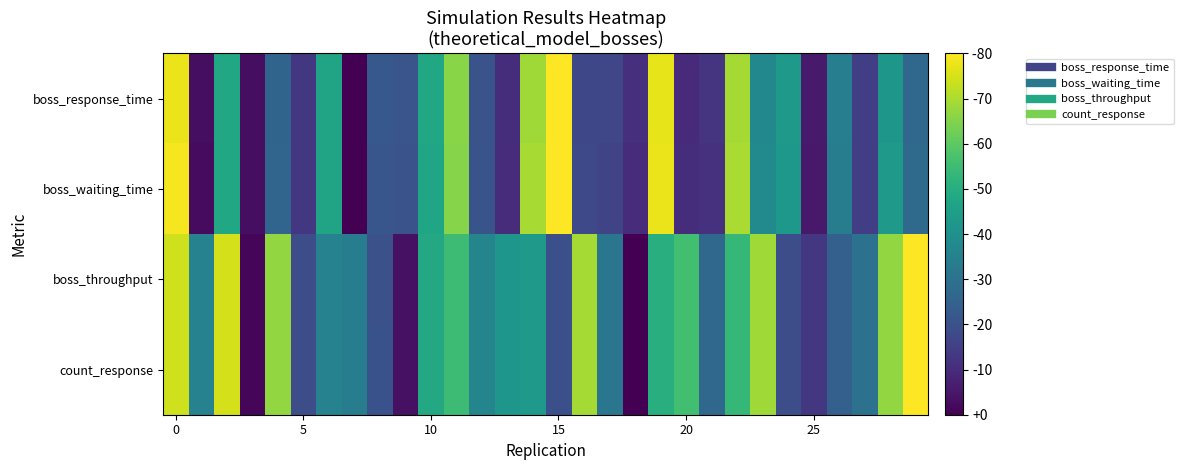

Which series has the largest total across all categories?

count_response